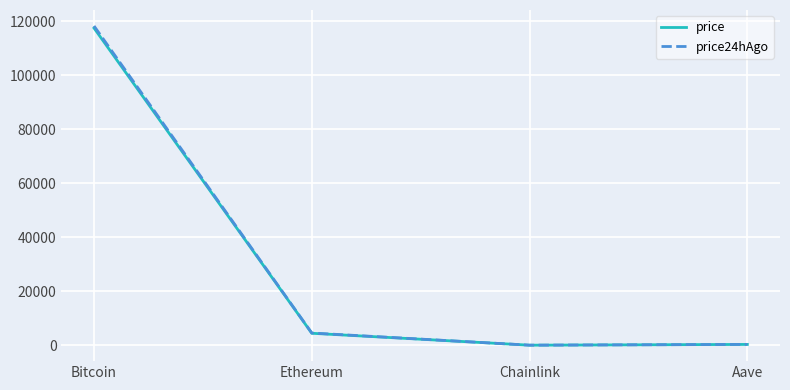

Is the value of price24hAgo at Ethereum greater than the value of price at Bitcoin?

No